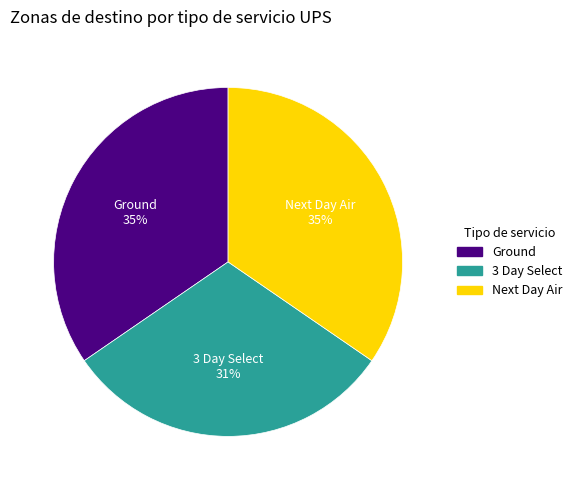

To the nearest percent, what is the average slice percentage?

33%